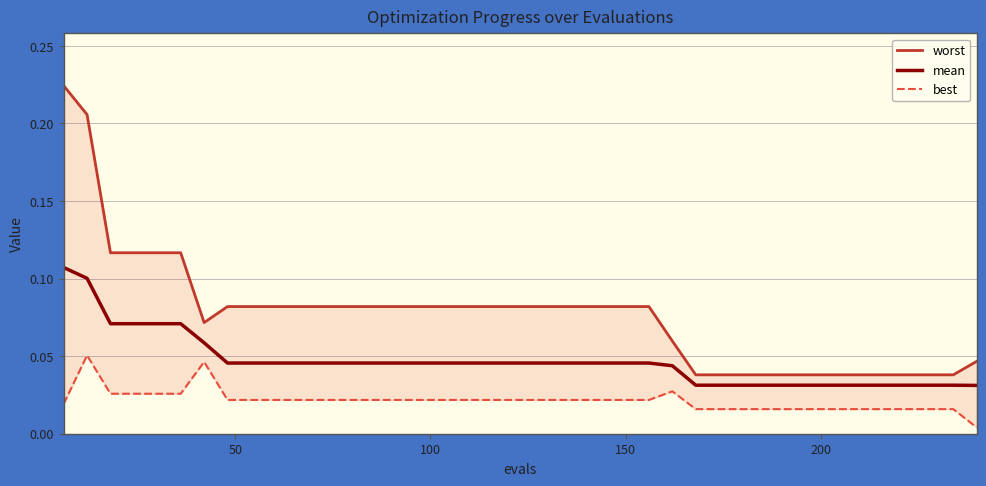

Rank the series by their average value, from lowest to highest.

best, mean, worst